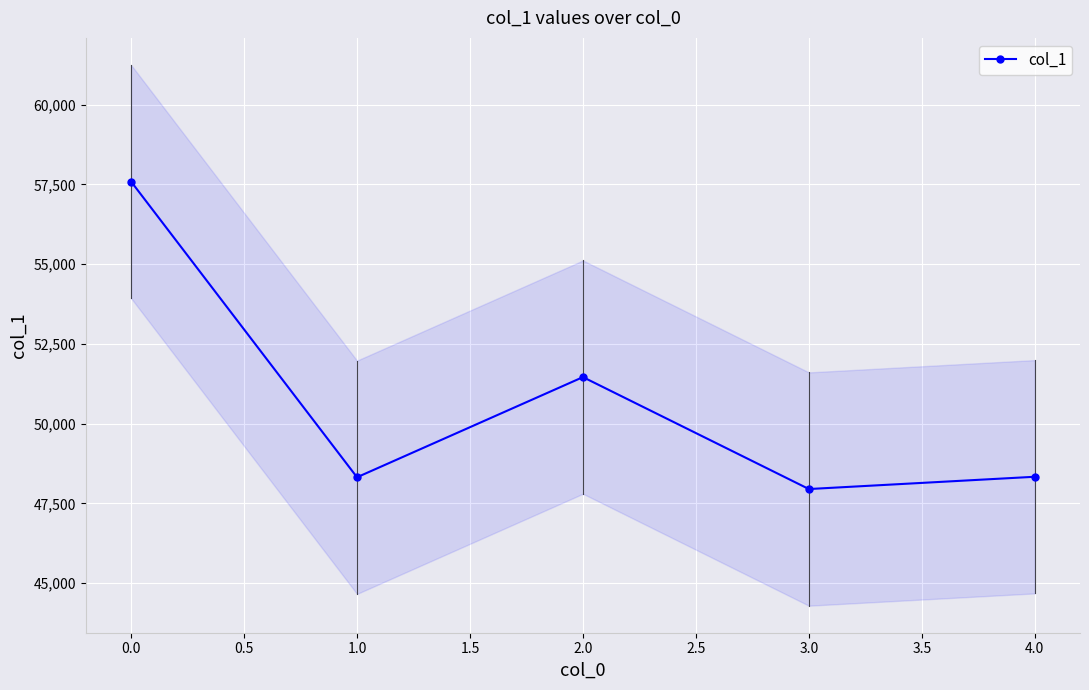

What is the value of the col_1 point at the 1st from the left?

57587